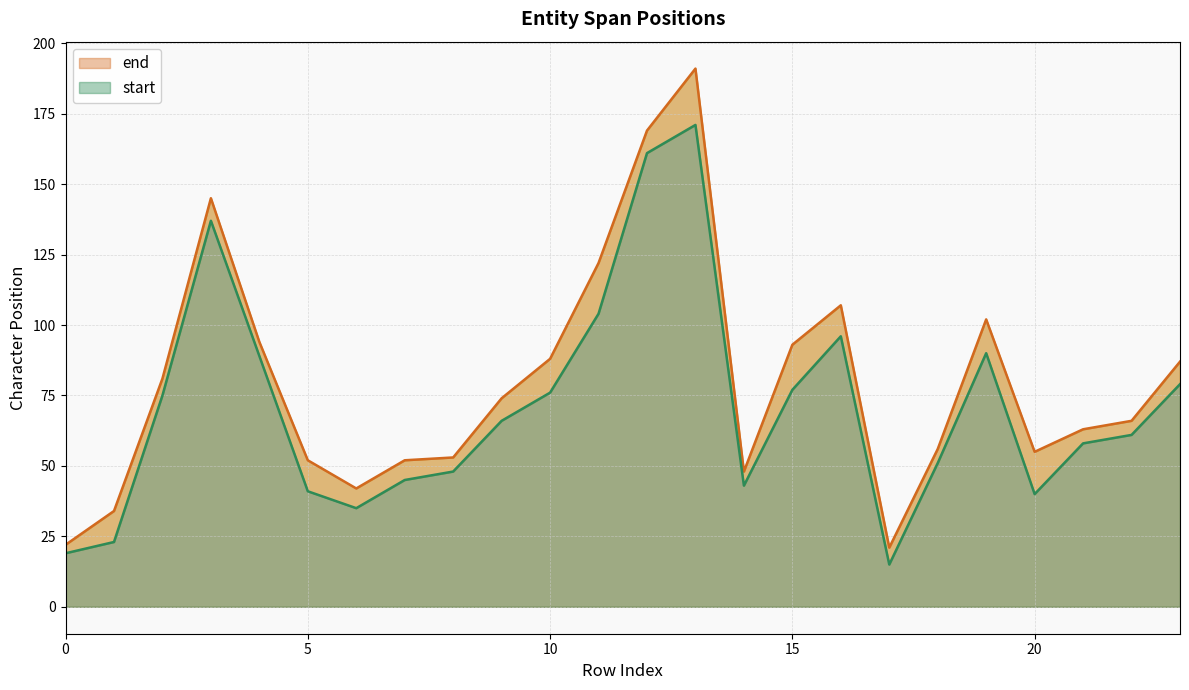

Where is the first local maximum for end?

3